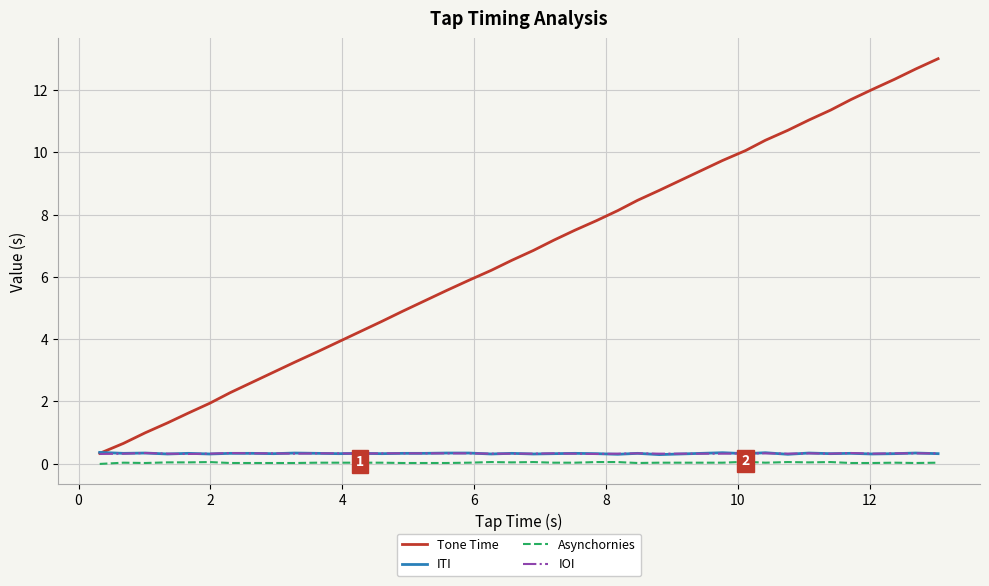

True or false: Tone Time has more than 2 interior local peaks.

False